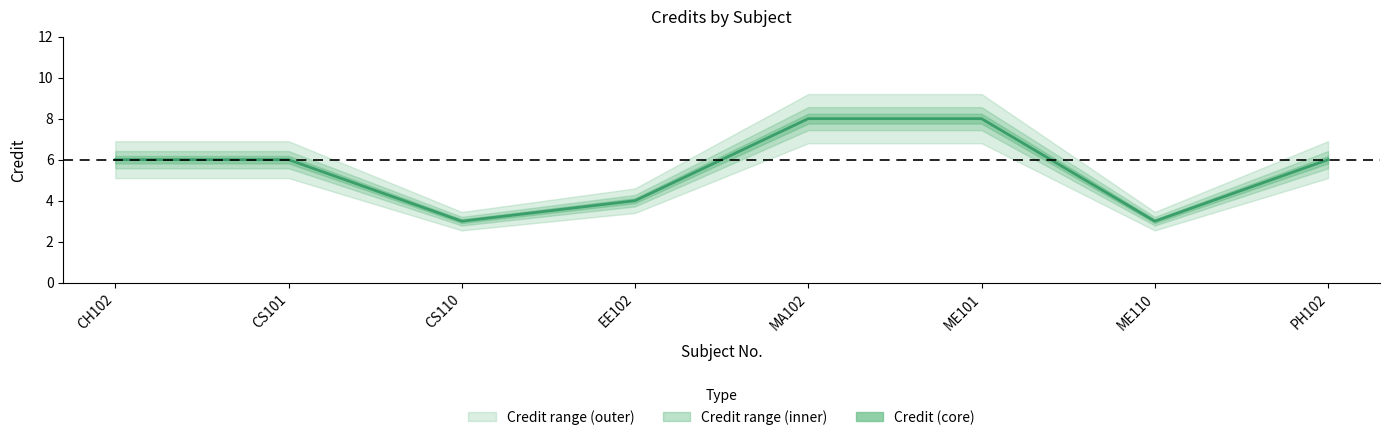

Rank the categories by value from highest to lowest.

MA102, ME101, CH102, CS101, PH102, EE102, CS110, ME110